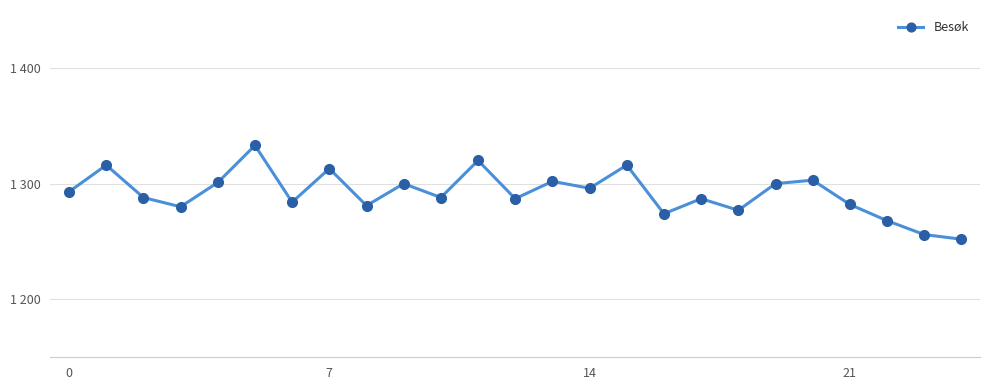

How many data points are less than 1288?

11